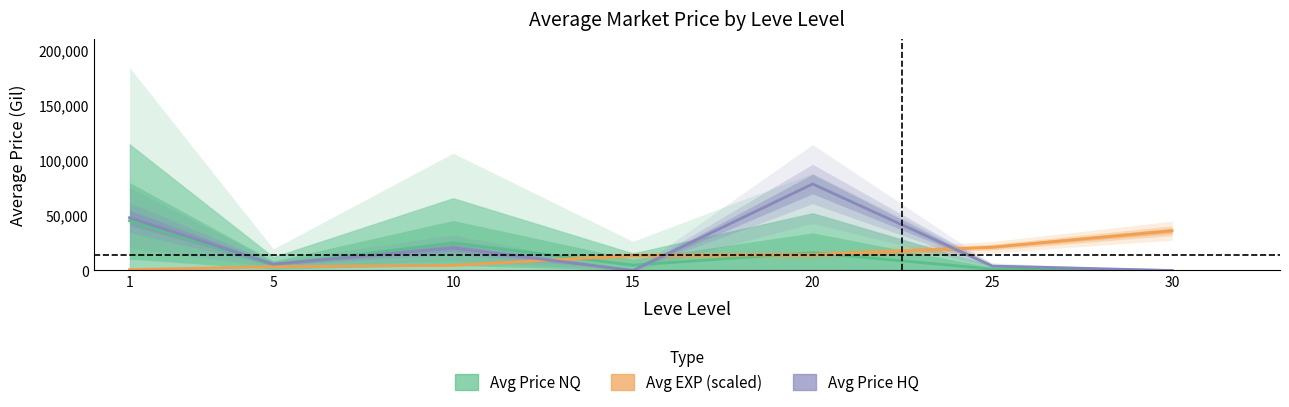

What is the value of the Avg Price HQ point at the 5th from the left?

78518.8